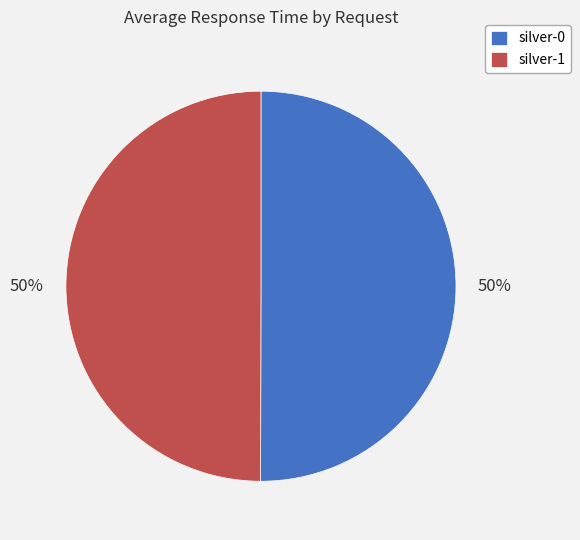

Approximately how many times larger is the value at silver-1 compared to silver-0?

1.0